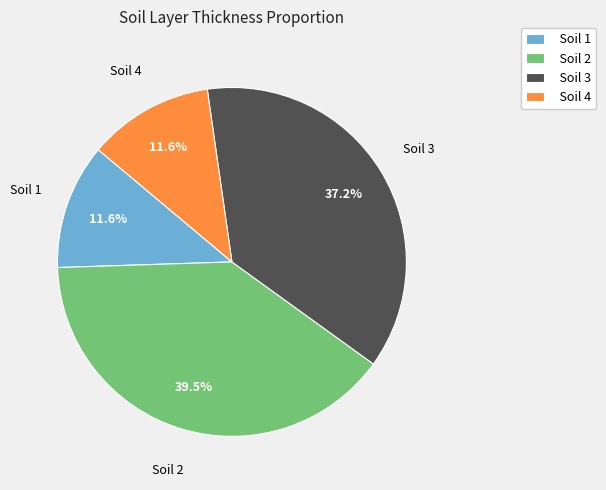

True or false: Soil 3 accounts for 25% of the total.

False